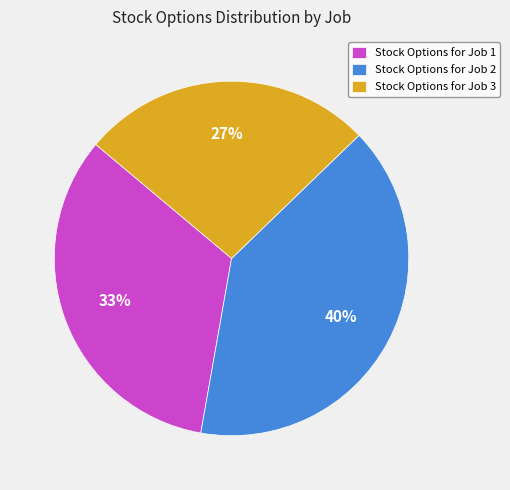

What percentage is the Stock Options for Job 3 slice, to the nearest percent?

27%